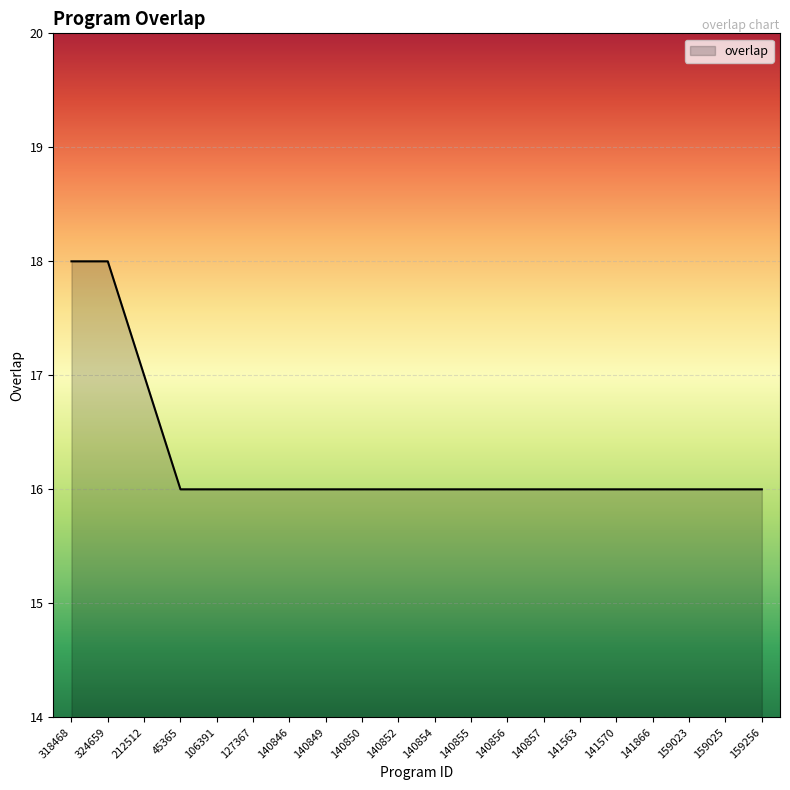

True or false: the data shows 6 at 140856.

False